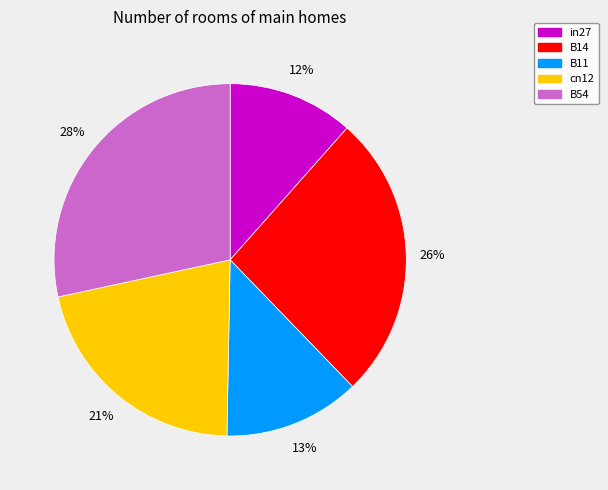

Is the sum of B11 and B14 greater than half?

No